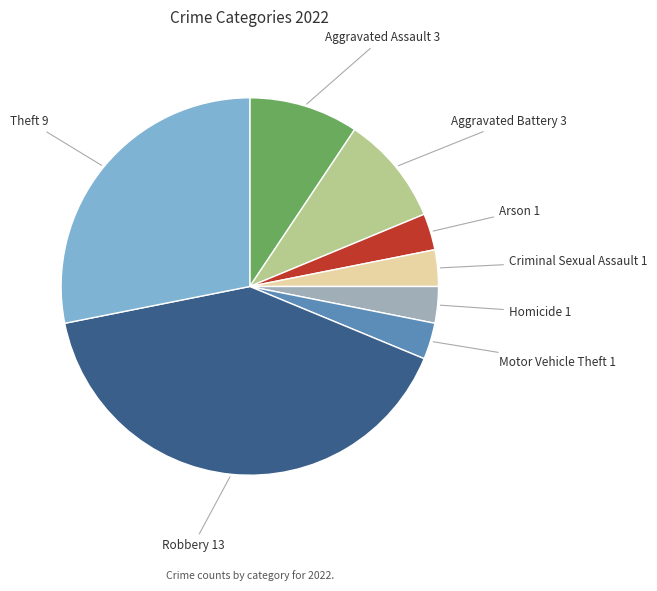

Is there any slice that represents more than half of the pie?

No